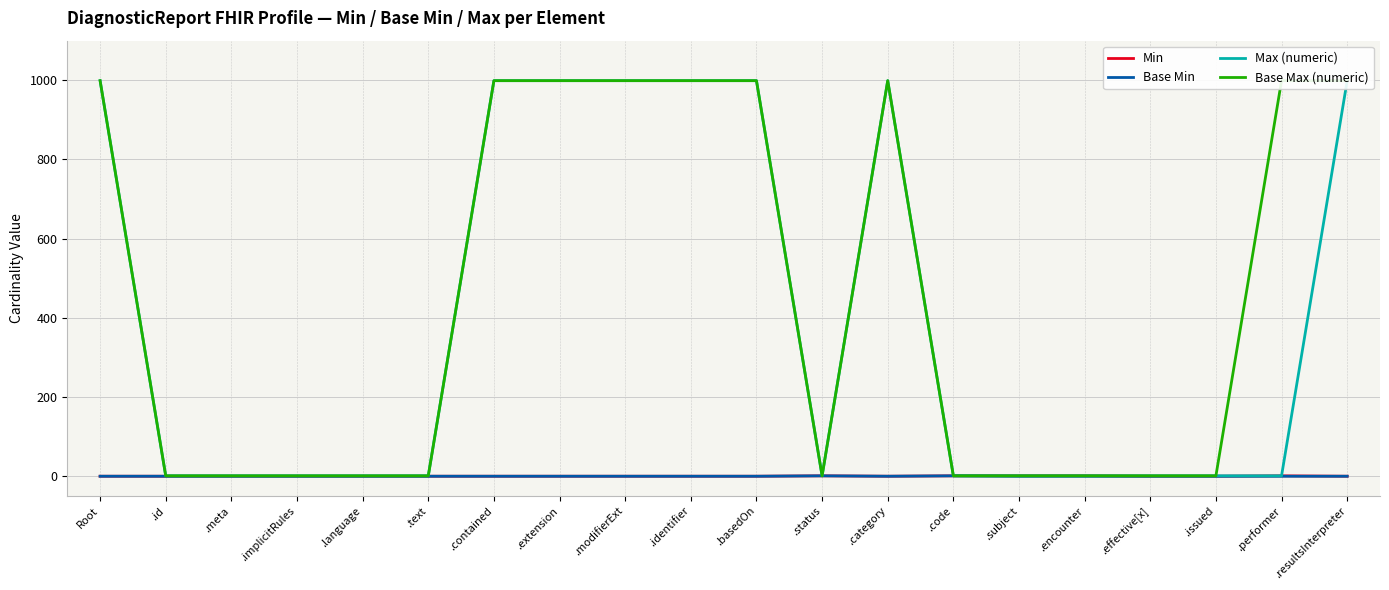

True or false: Min and Base Min cross at least once.

False